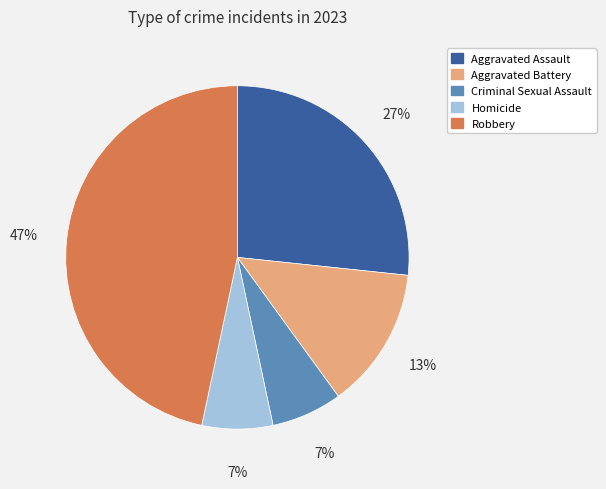

To the nearest percent, what percentage of the pie is Aggravated Assault?

27%